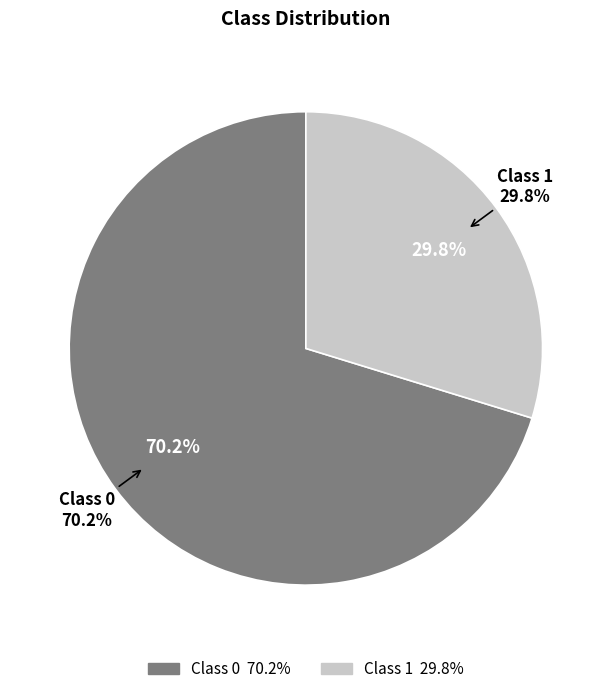

What percentage do 1 and 0 together represent?

100.0%